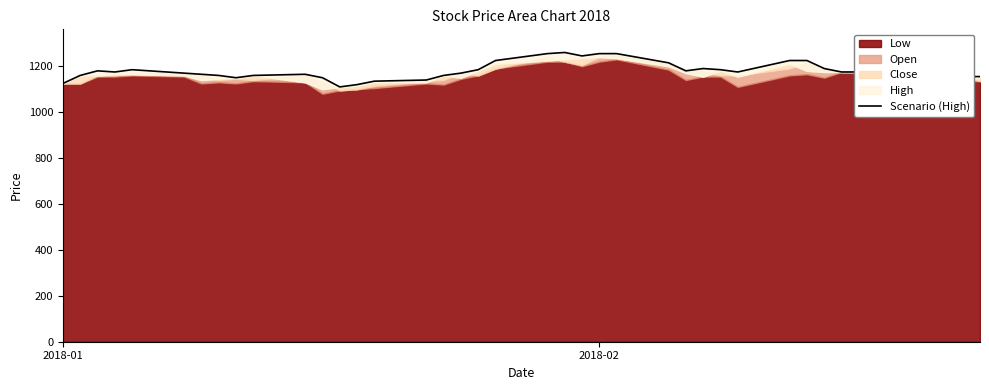

What value does the data have at 2018-02, to the nearest 10?

1260